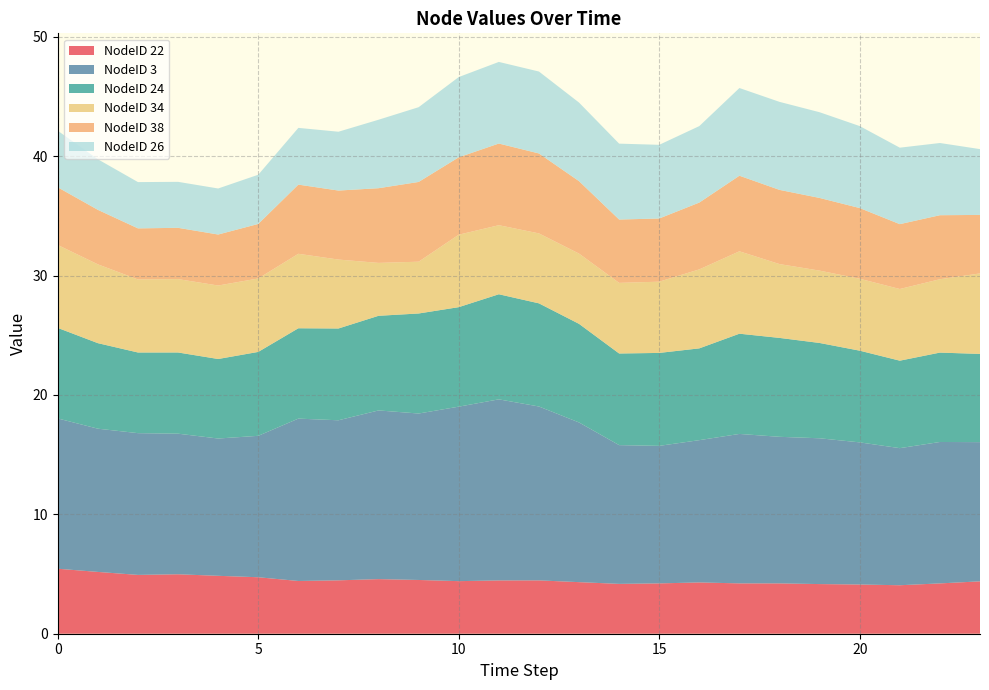

Reading left to right, list all the values displayed in this chart.

NodeID 22: 0=5.4	1=5.2	2=4.9	3=5.0	4=4.9	5=4.7	6=4.4	7=4.5	8=4.6	9=4.5	10=4.4	11=4.5	12=4.5	13=4.3	14=4.2	15=4.2	16=4.3	17=4.2	18=4.2	19=4.2	20=4.1	21=4.1	22=4.2	23=4.4
NodeID 3: 0=12.6	1=12.0	2=11.9	3=11.8	4=11.5	5=11.8	6=13.6	7=13.4	8=14.1	9=13.9	10=14.6	11=15.2	12=14.6	13=13.4	14=11.6	15=11.5	16=11.9	17=12.5	18=12.3	19=12.2	20=11.9	21=11.5	22=11.8	23=11.7
NodeID 24: 0=7.6	1=7.2	2=6.8	3=6.8	4=6.7	5=7.0	6=7.6	7=7.7	8=7.9	9=8.4	10=8.3	11=8.8	12=8.6	13=8.3	14=7.7	15=7.8	16=7.7	17=8.4	18=8.3	19=8.0	20=7.7	21=7.3	22=7.5	23=7.4
NodeID 34: 0=6.9	1=6.6	2=6.1	3=6.1	4=6.2	5=6.2	6=6.2	7=5.8	8=4.4	9=4.3	10=6.1	11=5.8	12=5.9	13=5.9	14=5.9	15=6.0	16=6.6	17=6.9	18=6.2	19=6.1	20=6.0	21=6.0	22=6.1	23=6.7
NodeID 38: 0=4.8	1=4.6	2=4.3	3=4.3	4=4.3	5=4.6	6=5.8	7=5.8	8=6.3	9=6.7	10=6.5	11=6.8	12=6.7	13=6.1	14=5.3	15=5.3	16=5.6	17=6.3	18=6.2	19=6.1	20=5.9	21=5.4	22=5.4	23=4.9
NodeID 26: 0=4.7	1=4.2	2=3.9	3=3.9	4=3.9	5=4.1	6=4.8	7=4.9	8=5.7	9=6.3	10=6.7	11=6.8	12=6.9	13=6.6	14=6.4	15=6.2	16=6.4	17=7.3	18=7.4	19=7.2	20=6.9	21=6.4	22=6.0	23=5.5